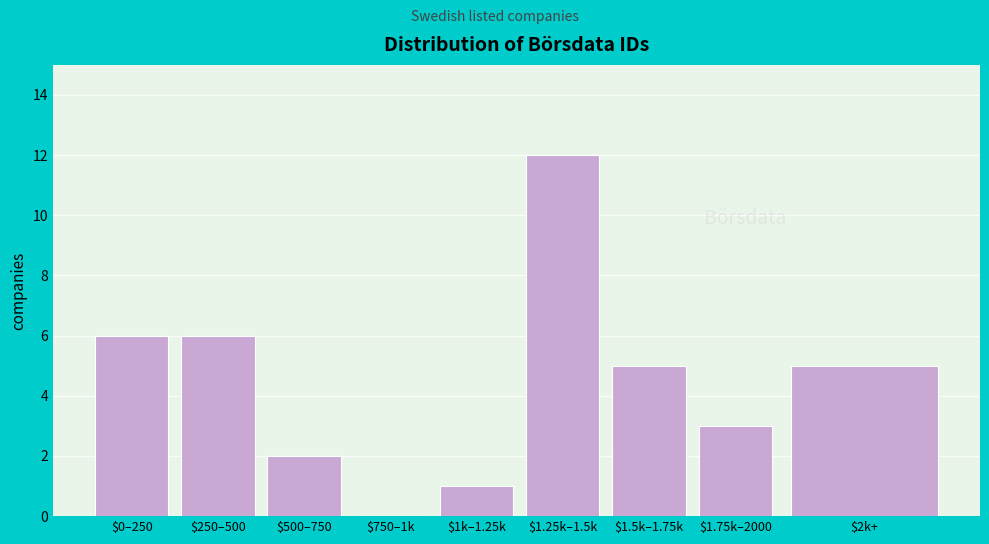

What is the sum of all values?

40